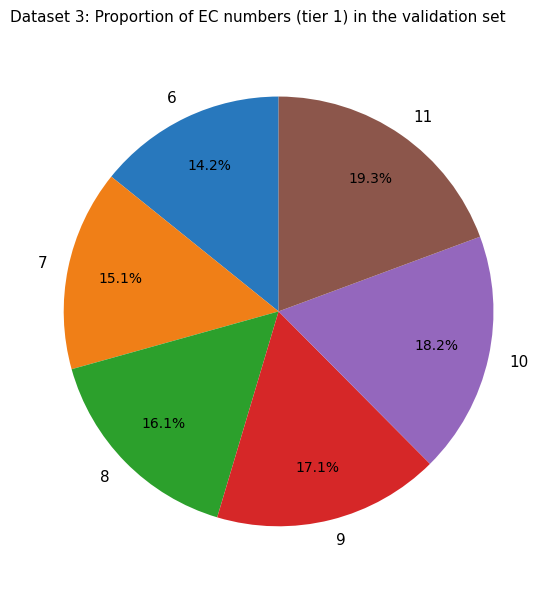

How much of the chart is everything except 8?

83.9%